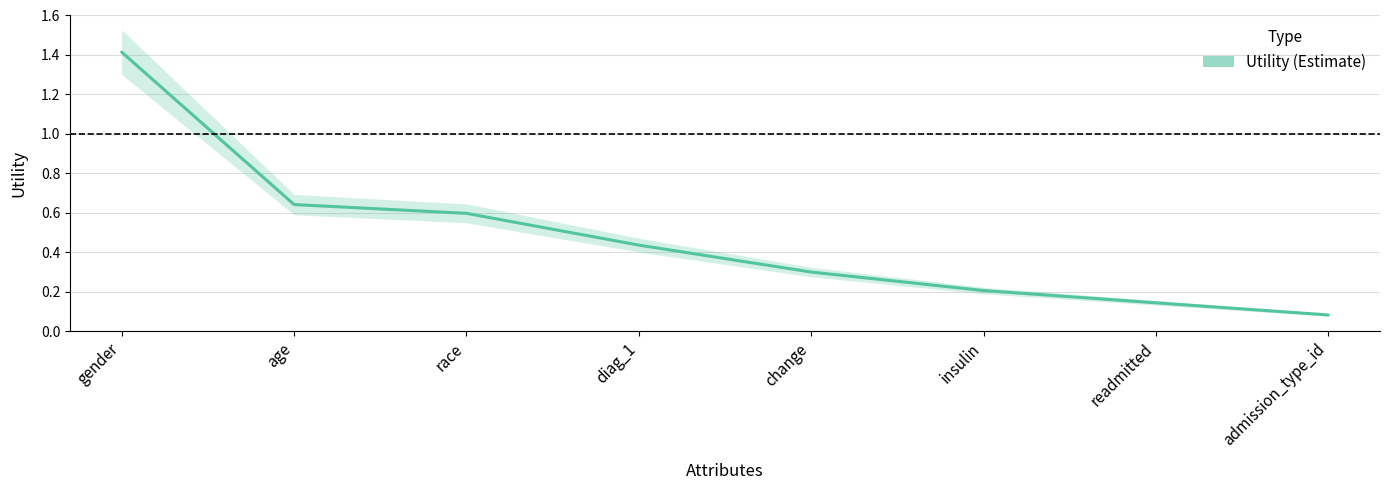

What is the maximum value shown in the chart?

1.4